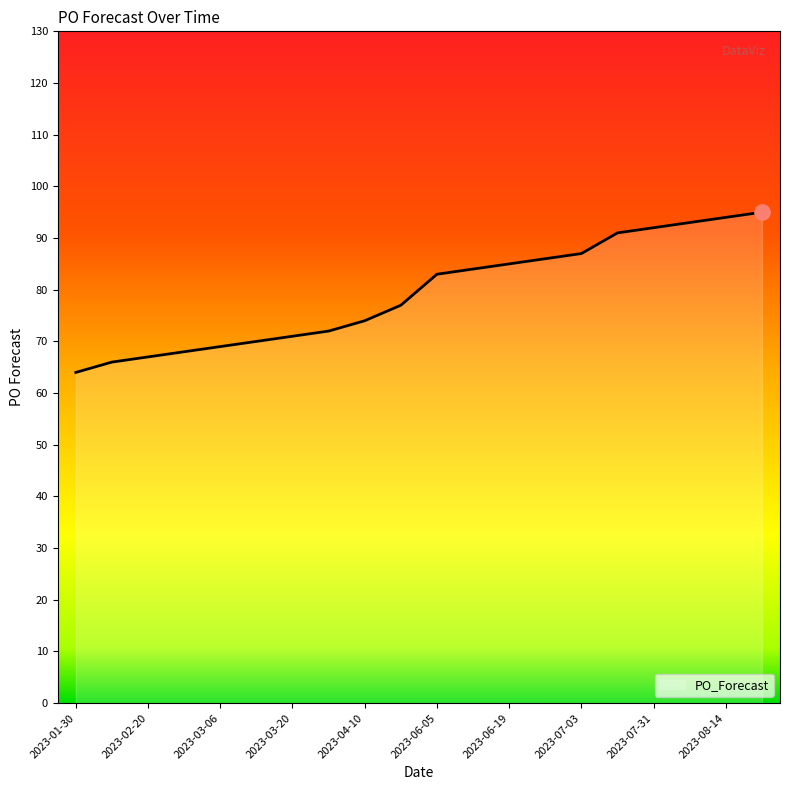

What is the difference between the maximum and minimum values?

31